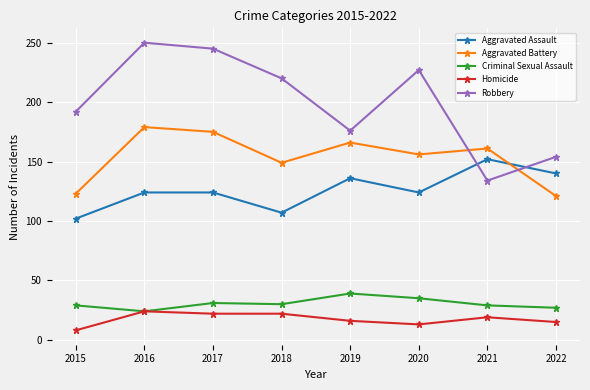

Read the Aggravated Battery value at 2015.

123